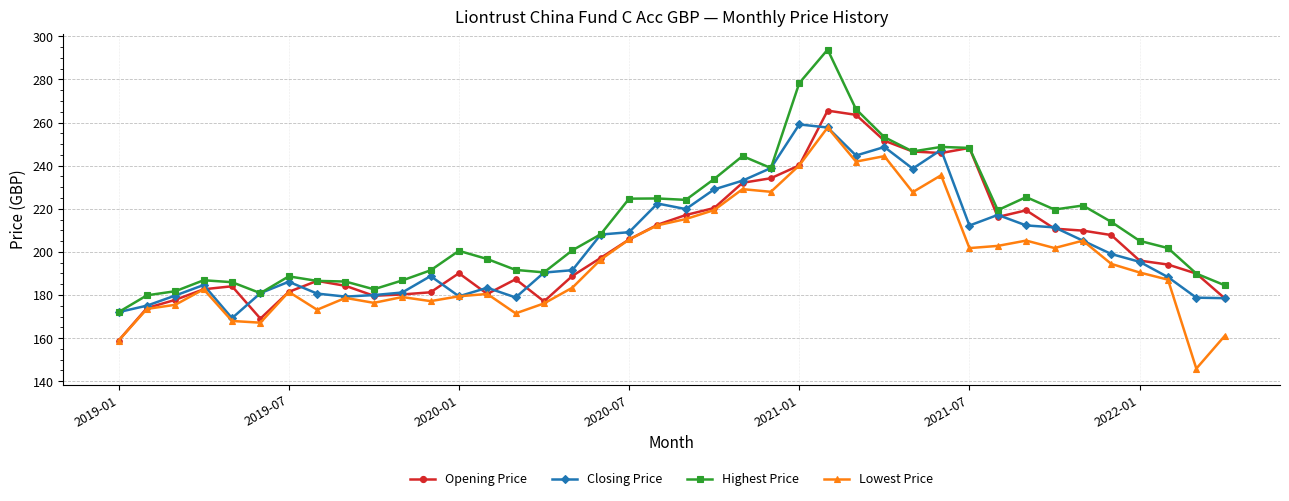

True or false: Highest Price and Lowest Price intersect in this chart.

False